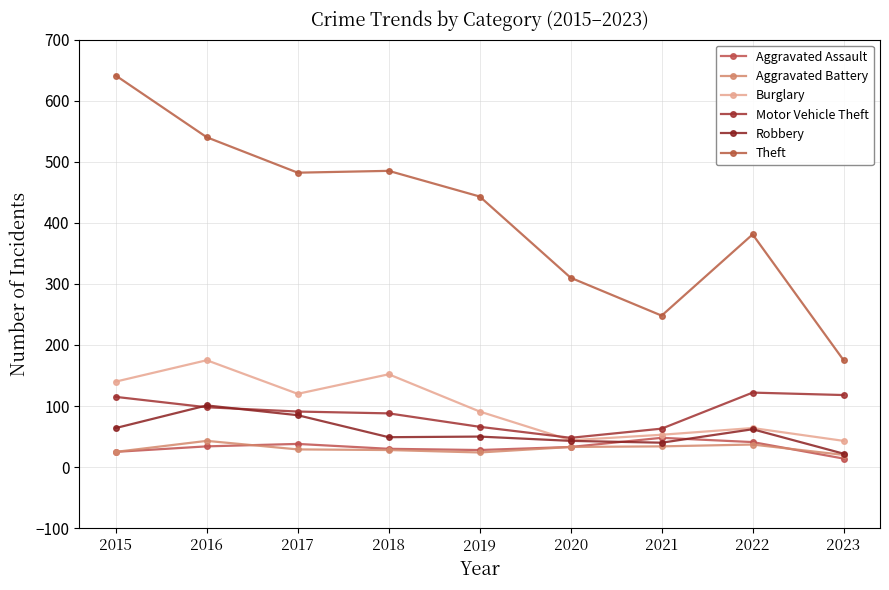

How many categories are shown in the chart?

9